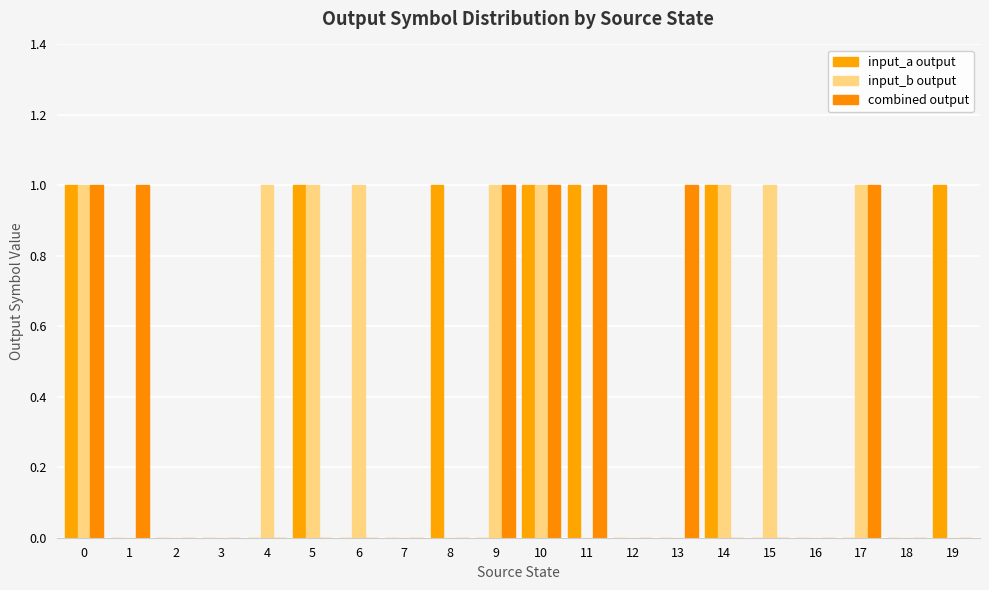

Reading left to right, transcribe all the data shown in this chart.

input_a output: 1	0	0	0	0	1	0	0	1	0	1	1	0	0	1	0	0	0	0	1
input_b output: 1	0	0	0	1	1	1	0	0	1	1	0	0	0	1	1	0	1	0	0
combined output: 1	1	0	0	0	0	0	0	0	1	1	1	0	1	0	0	0	1	0	0